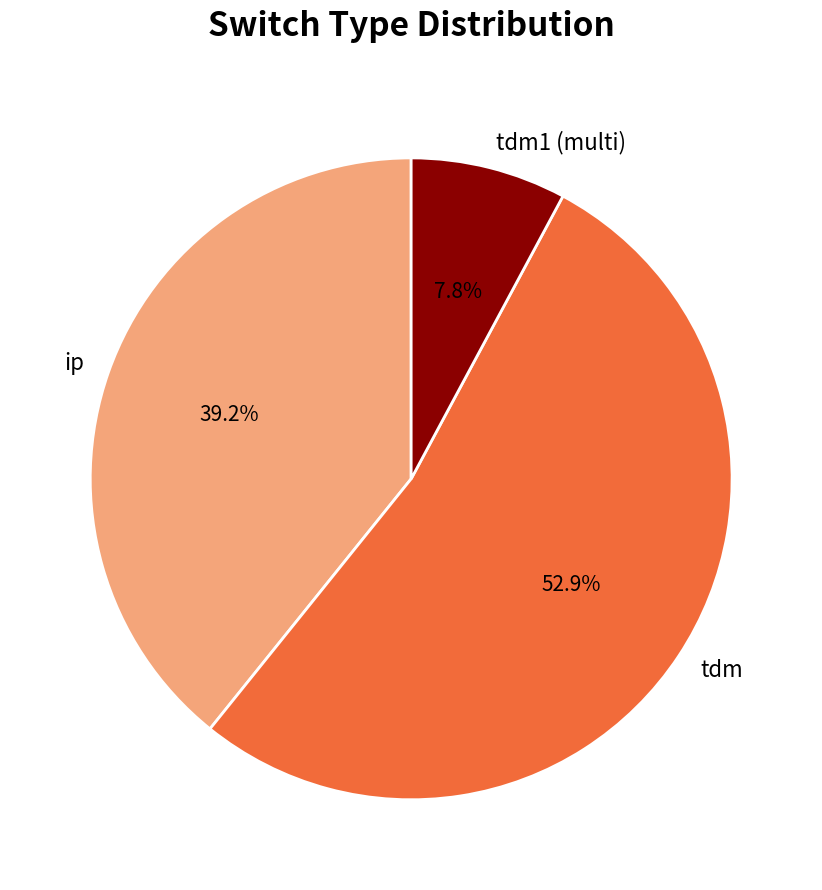

To the nearest percent, what percentage of the pie is ip?

39%